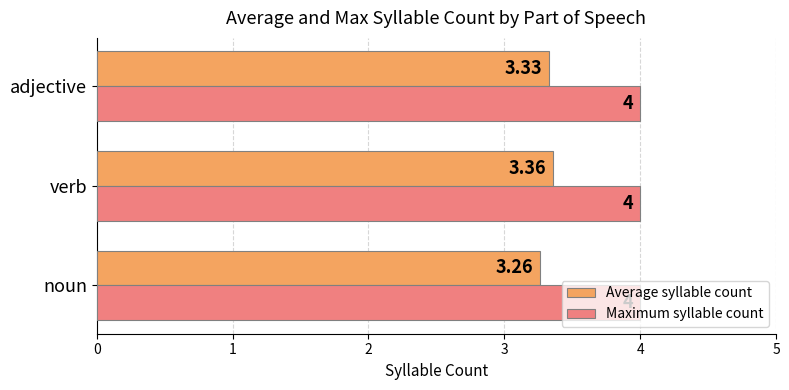

Is the value of Maximum syllable count at adjective greater than the value of Average syllable count at noun?

Yes